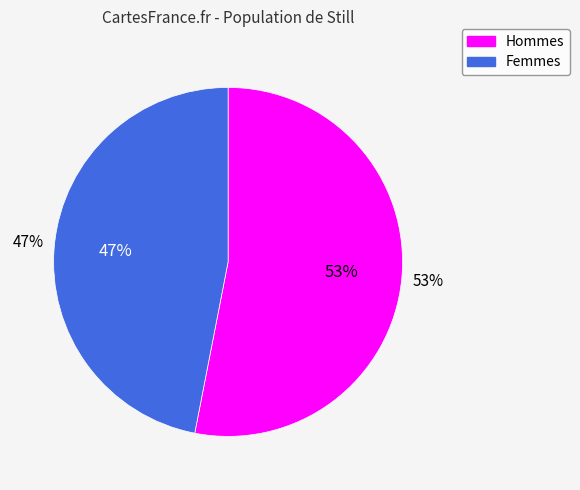

What is the total percentage of 1 and 0?

100.0%